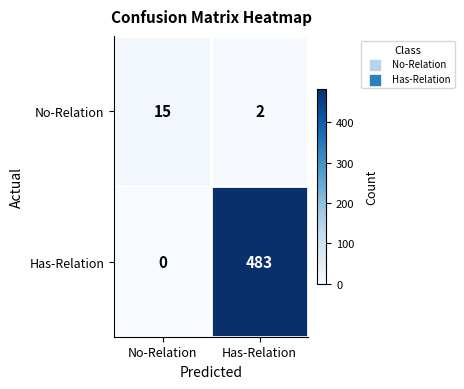

Reading left to right, extract all data points from this chart.

No-Relation: 15	2
Has-Relation: 0	483